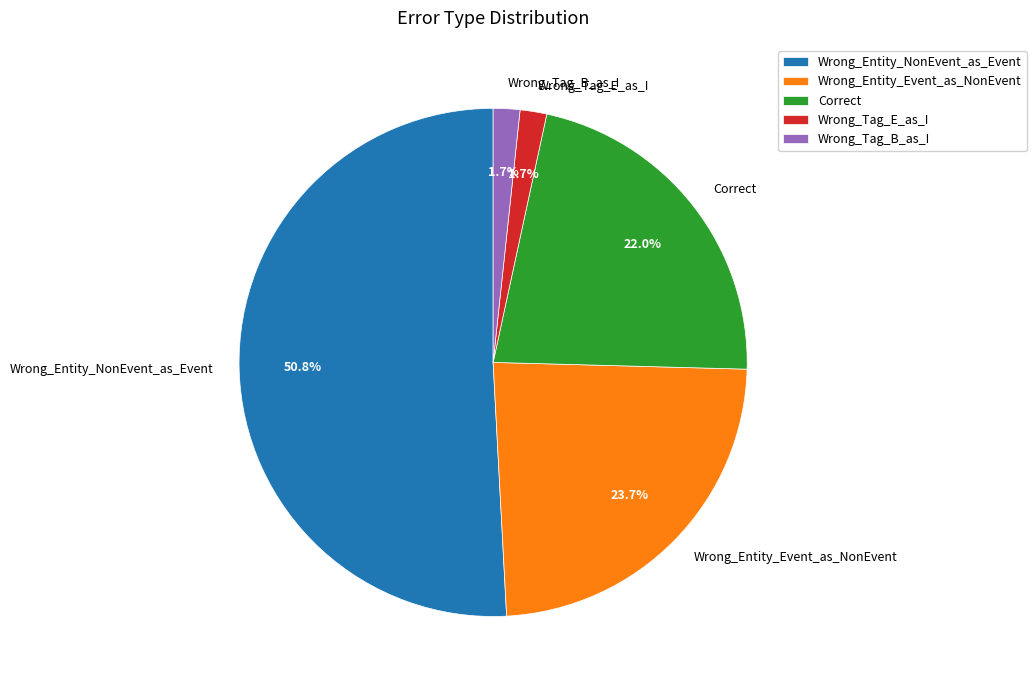

The Wrong_Entity_Event_as_NonEvent slice represents 24% of the pie. True or false?

True